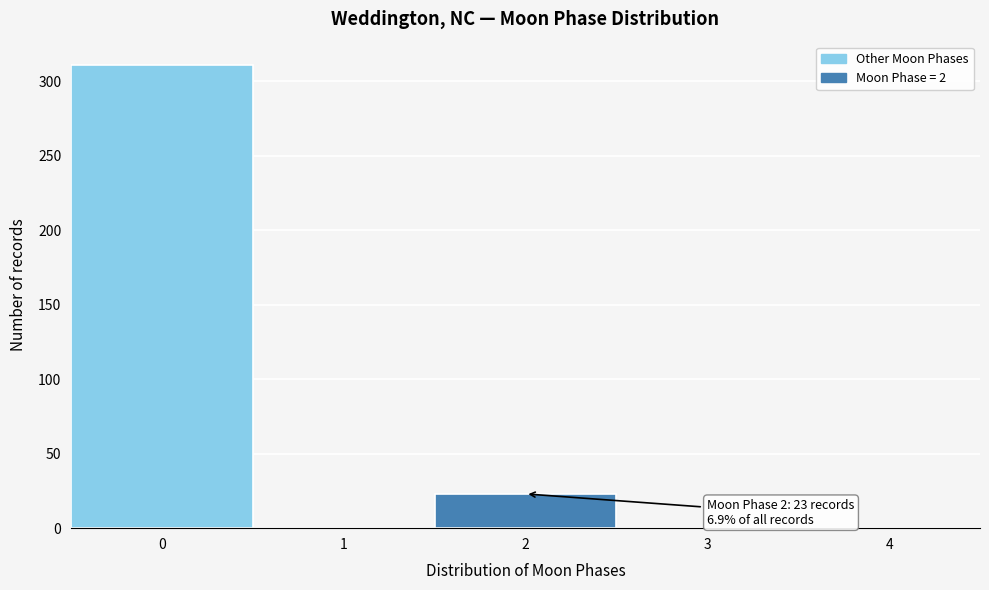

Reading left to right, transcribe all the data shown in this chart.

0=311	1=0	2=23	3=0	4=0